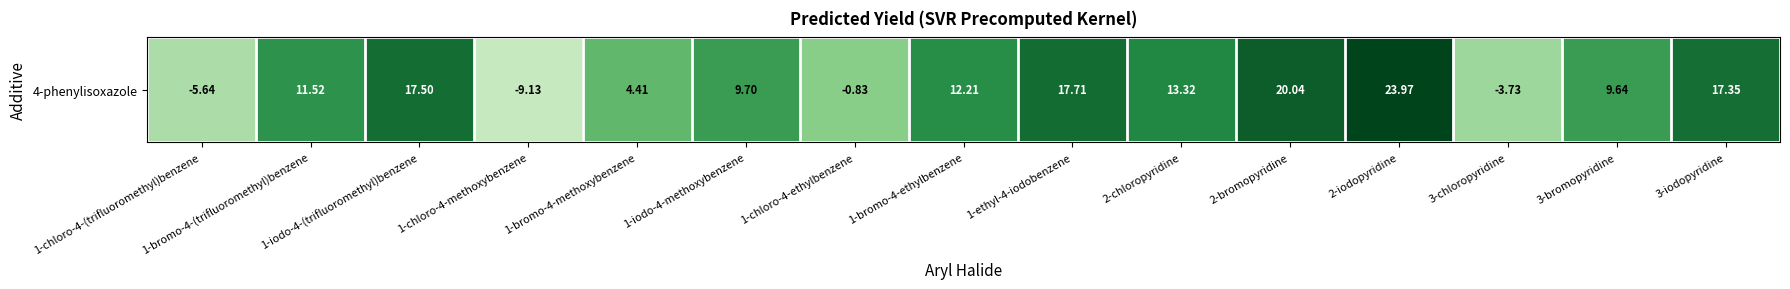

The value at 3-chloropyridine is -3.7. True or false?

True